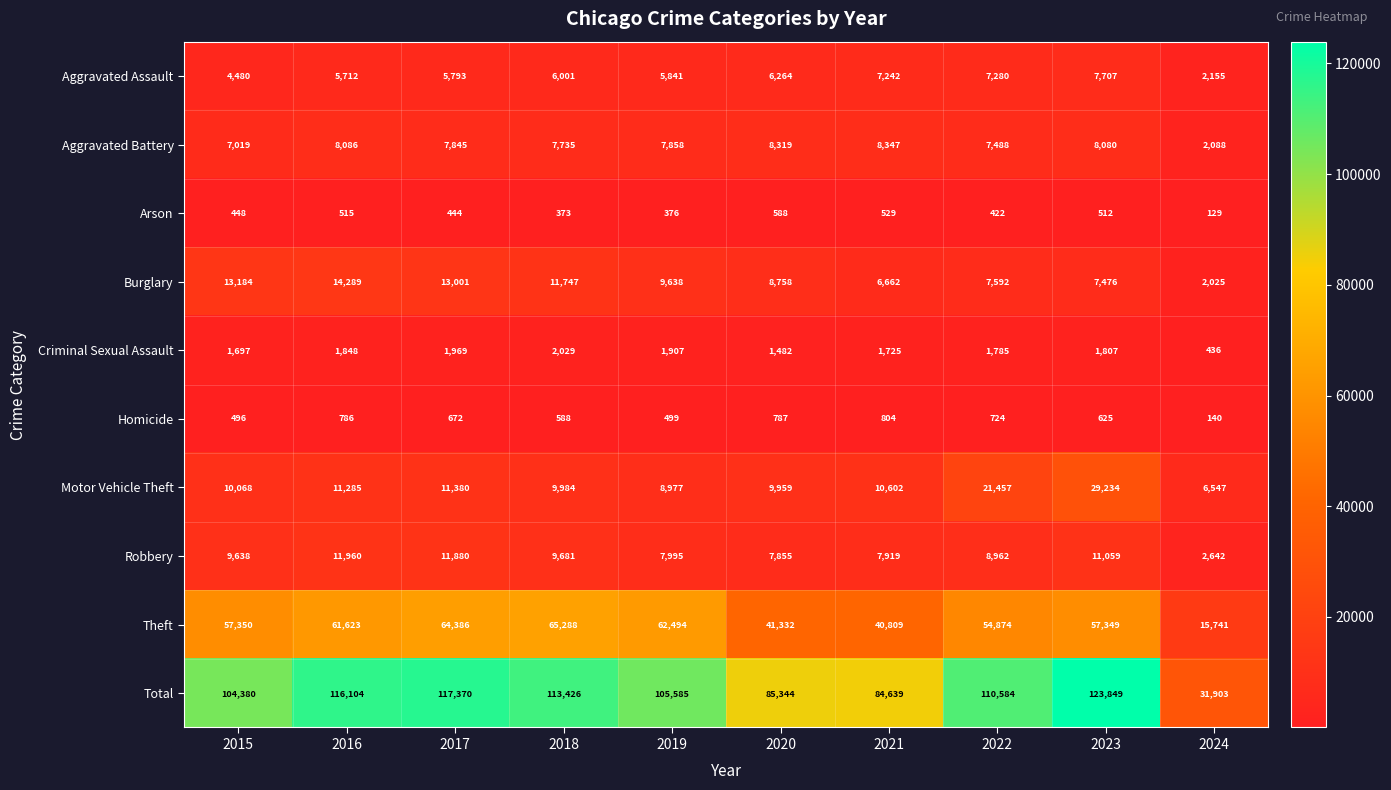

What value does the Criminal Sexual Assault series have at 2016, to the nearest 50?

1850